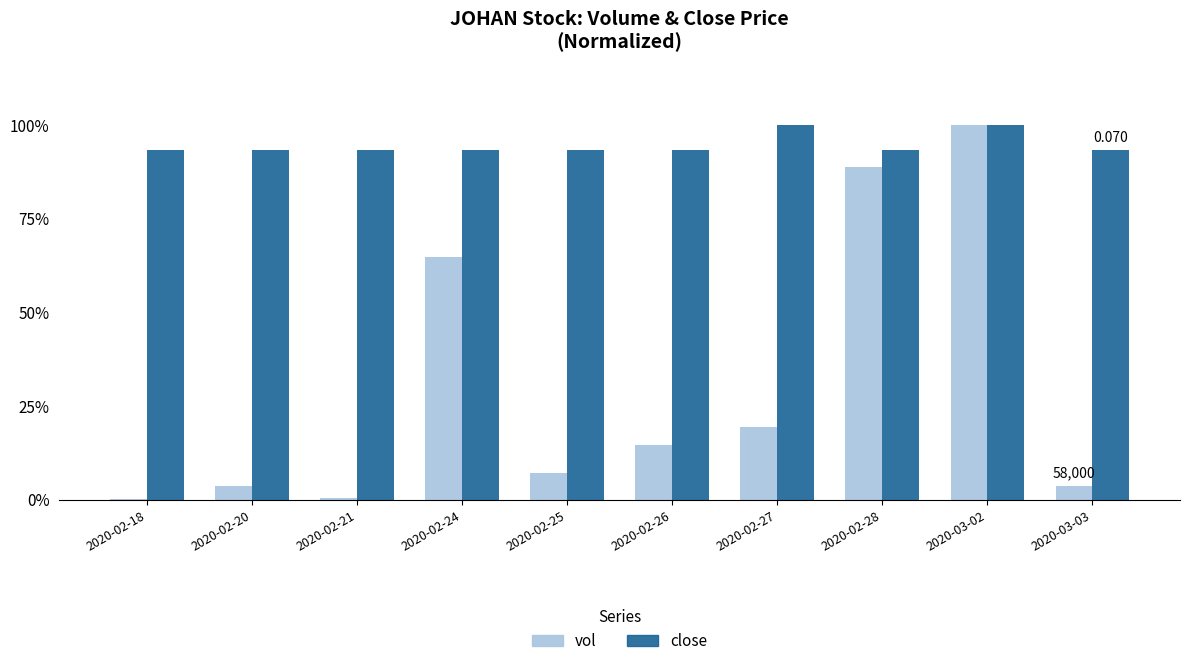

Does the chart contain stacked bars?

No